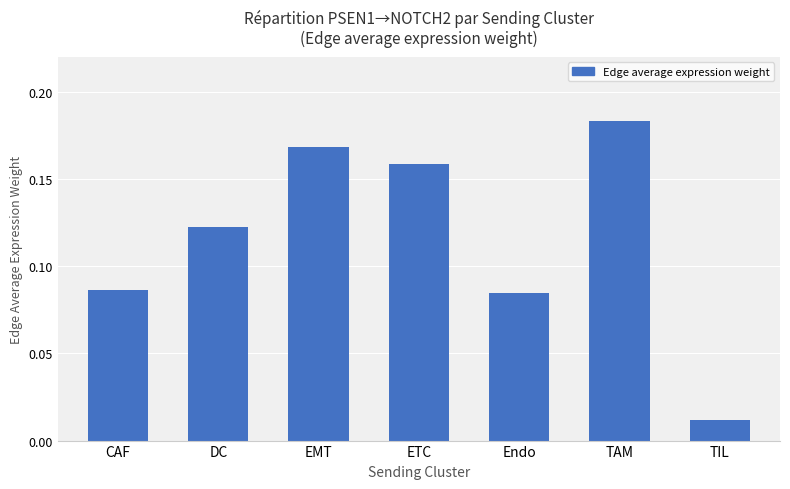

Where is the data nearest to the value 0?

TIL